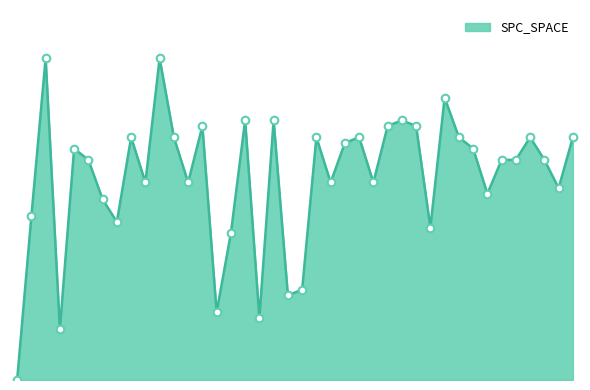

Does the chart have visible grid lines?

No